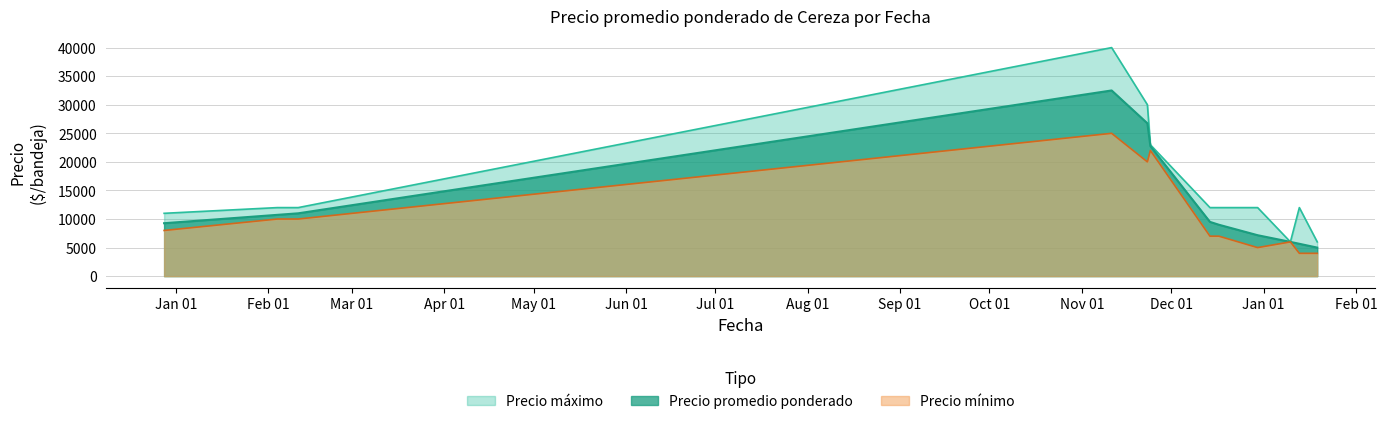

The value of Precio mínimo at 2021-11-11 is 44285. True or false?

False